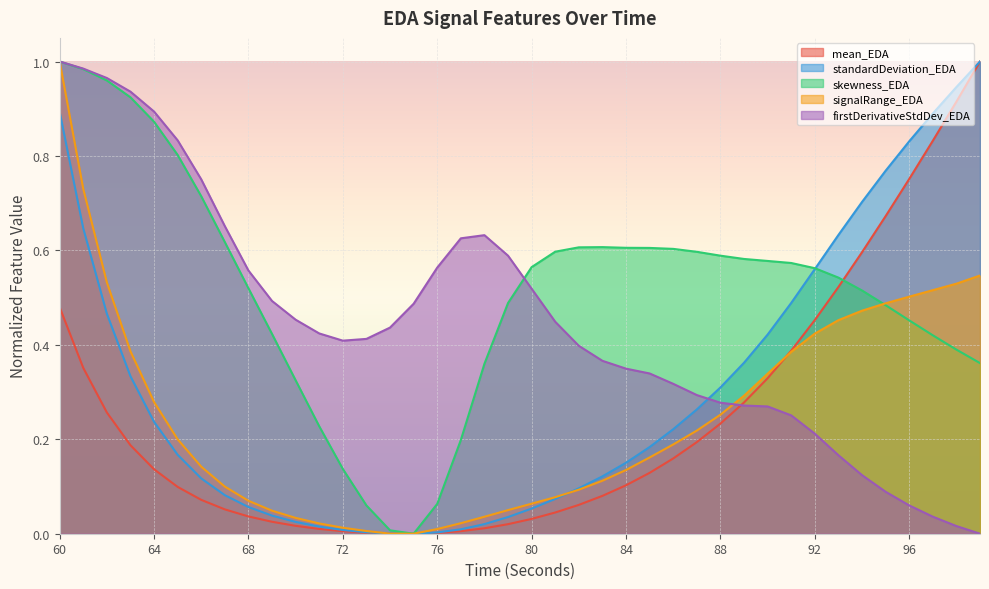

The value of skewness_EDA at 83 is 0.6. True or false?

True